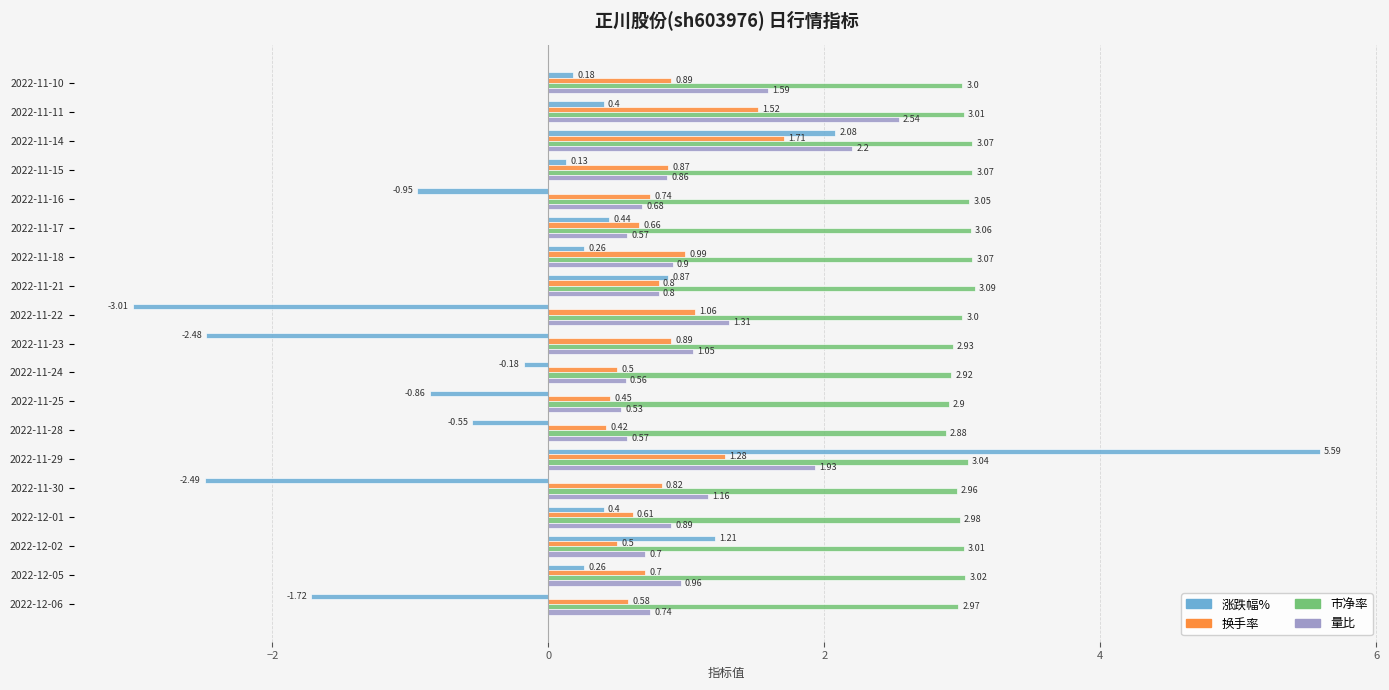

What is the sum of the 量比 values at 2022-11-30 and 2022-11-16?

1.8